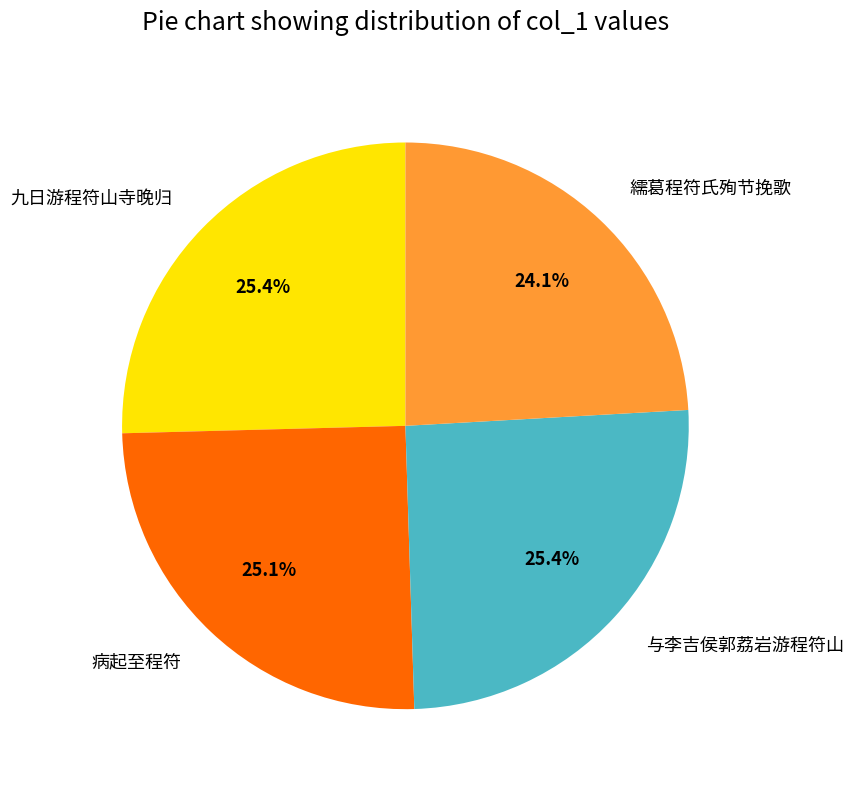

How much of the chart is everything except 繻葛程符氏殉节挽歌?

75.9%